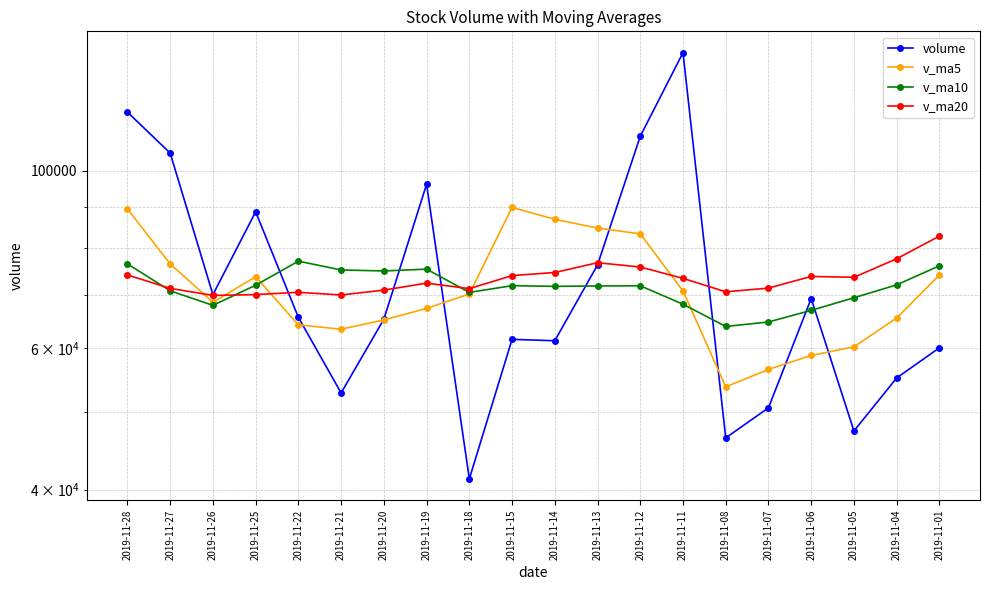

Which series has the largest total across all categories?

volume